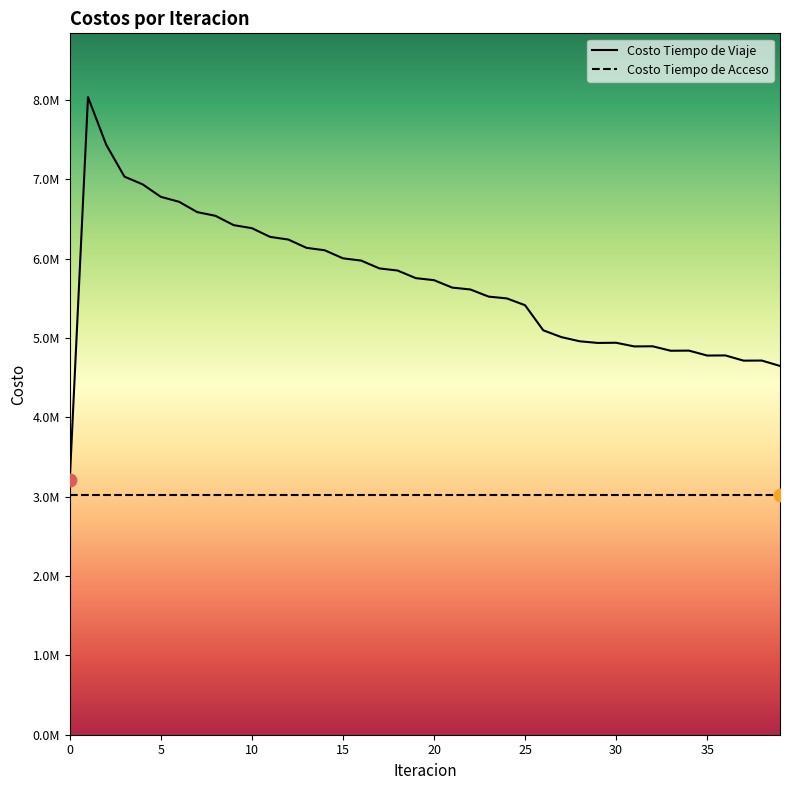

What is the change in value from 25 to 34?

-572198.5